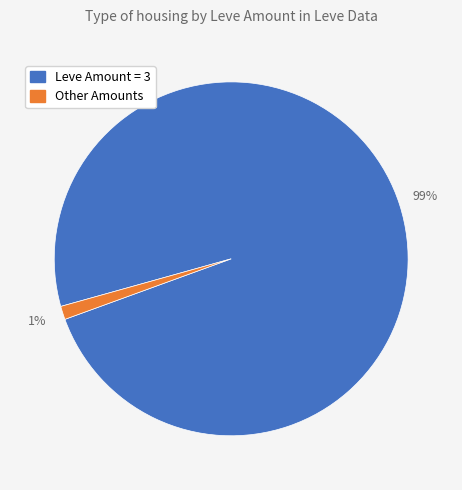

How many segments does this pie chart have?

2